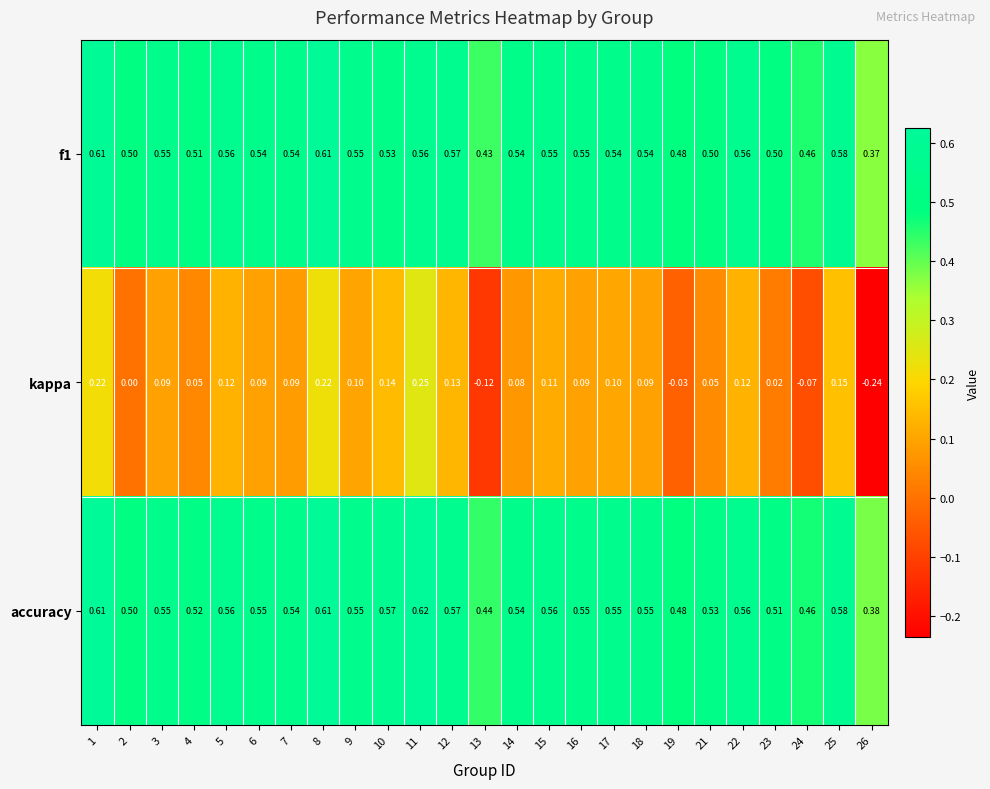

Which series has the widest spread of values?

kappa